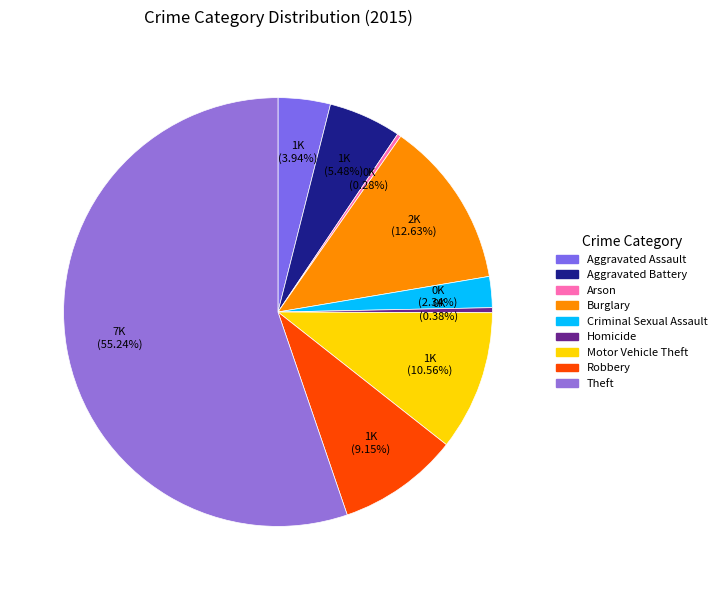

How many slices are in this pie chart?

9